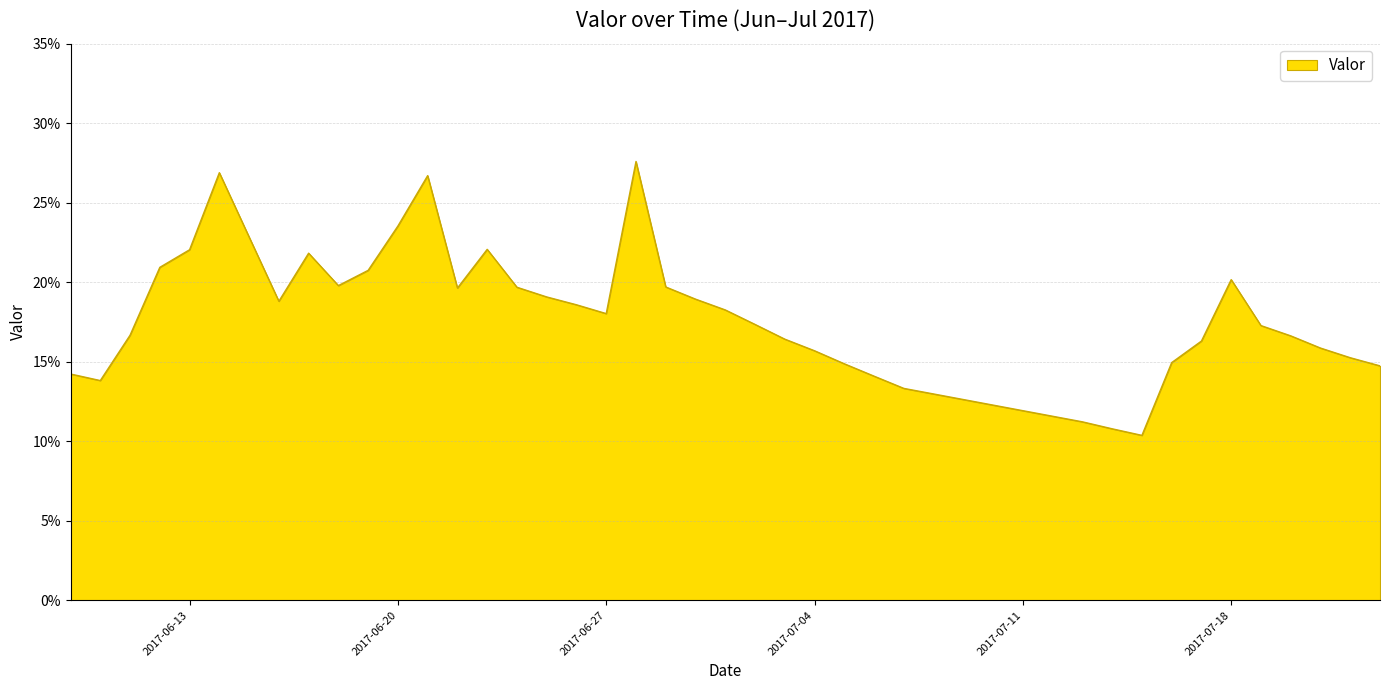

Does the chart display data point markers on the line(s)?

No